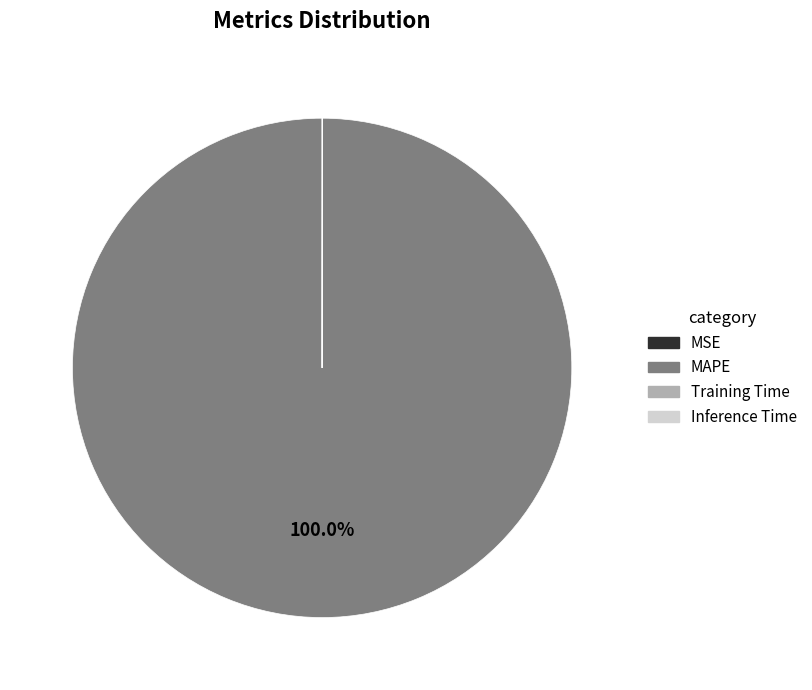

Does any single category account for the majority?

Yes